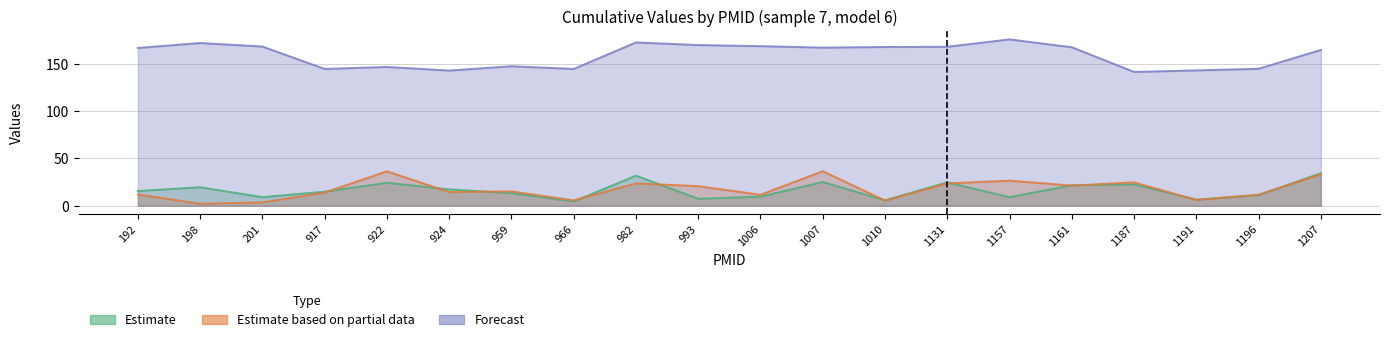

What is the minimum value for e.cum?

4.5